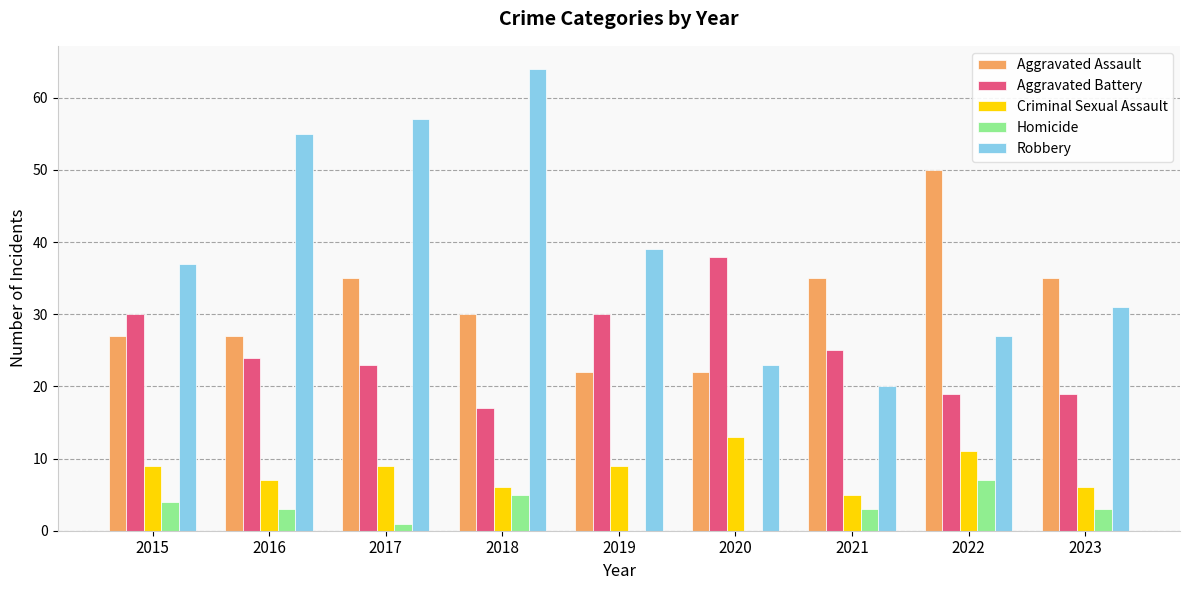

What is the sum of the Criminal Sexual Assault values at 2016 and 2021?

12